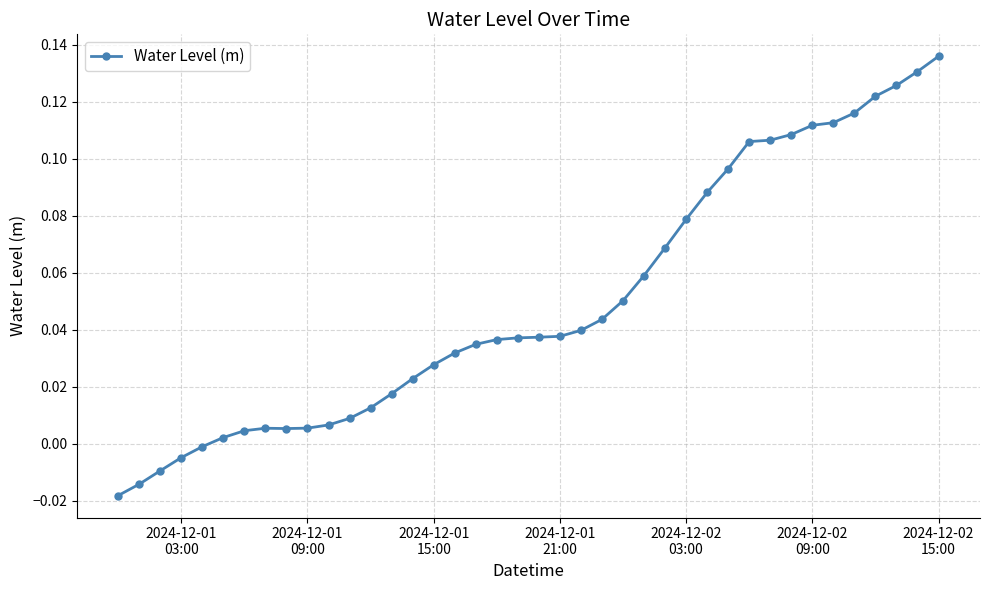

What is the sum of all values?

2.0